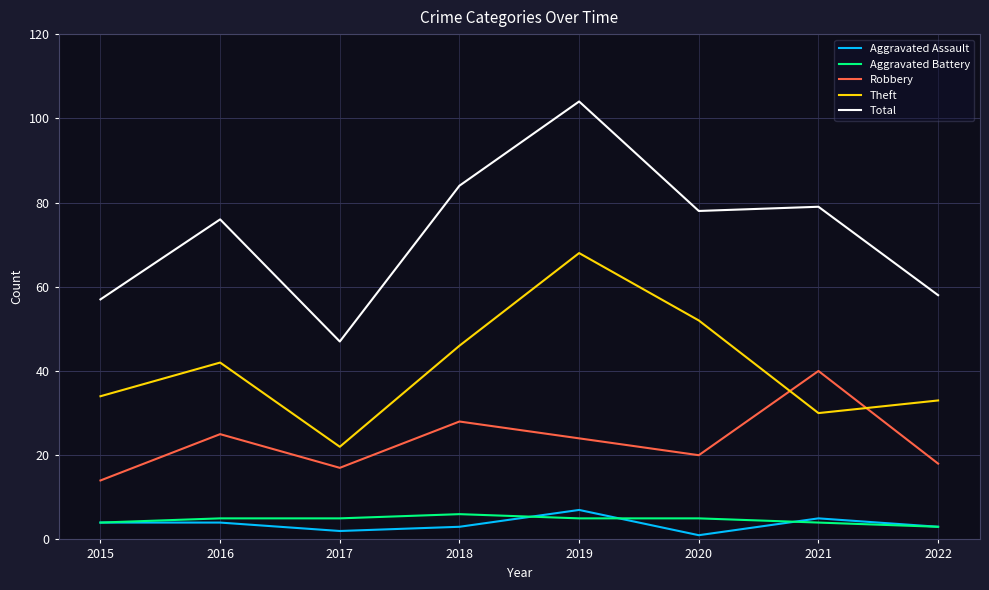

At how many categories does at least one series exceed 28?

8